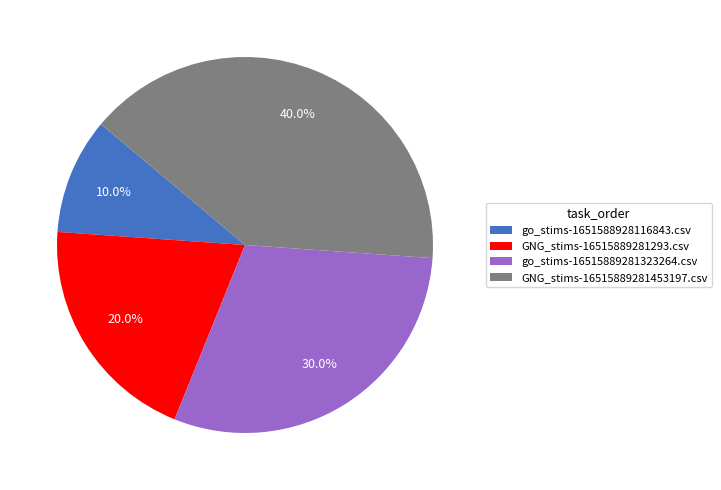

To the nearest percent, what portion does GNG_stims-16515889281453197.csv represent?

40%